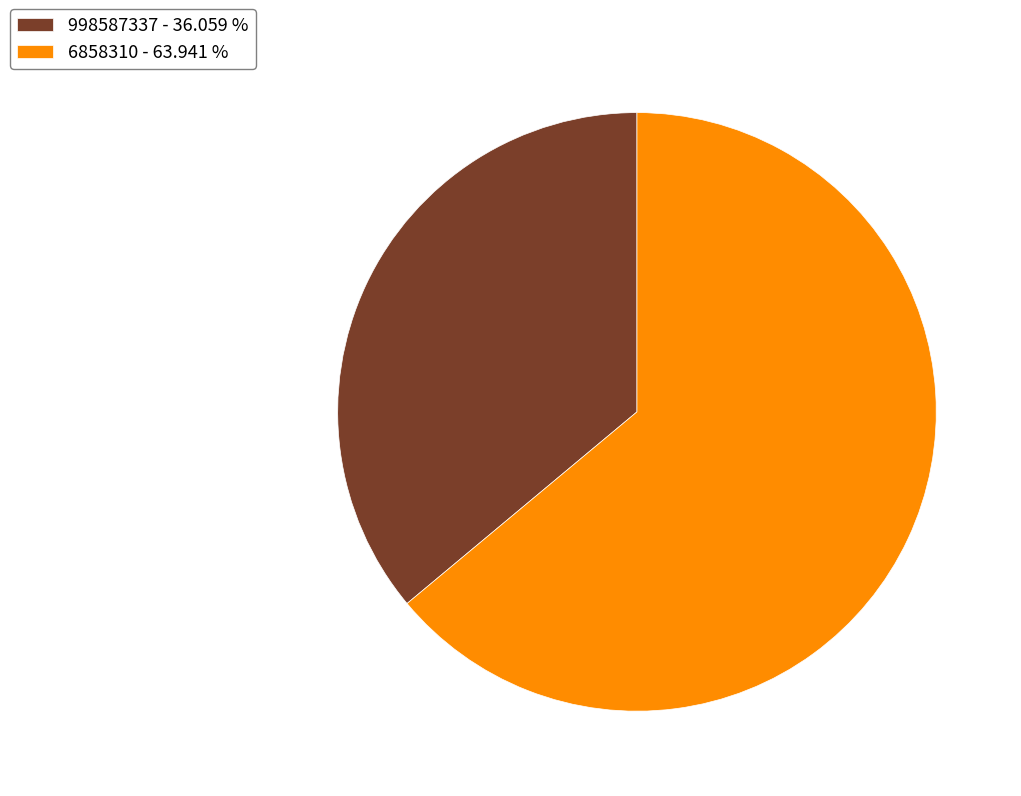

Do 998587337 - 36.059 % and 6858310 - 63.941 % together represent more than half of the pie?

Yes